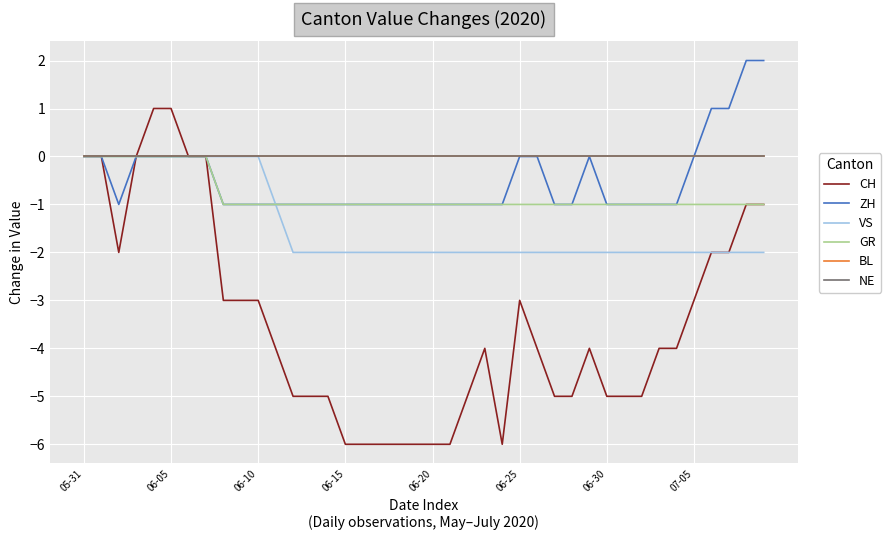

Does the chart display data point markers on the line(s)?

No